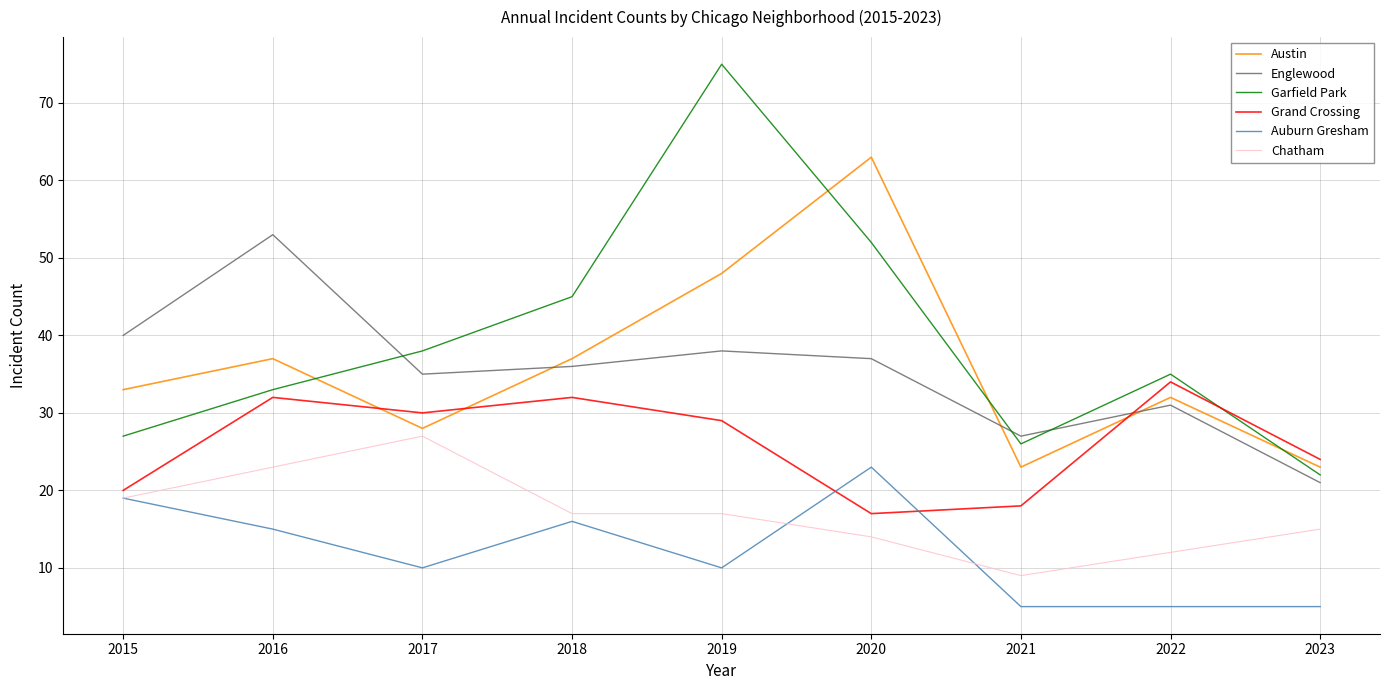

Is the value of Garfield Park at 2018 greater than the value of Grand Crossing at 2021?

Yes